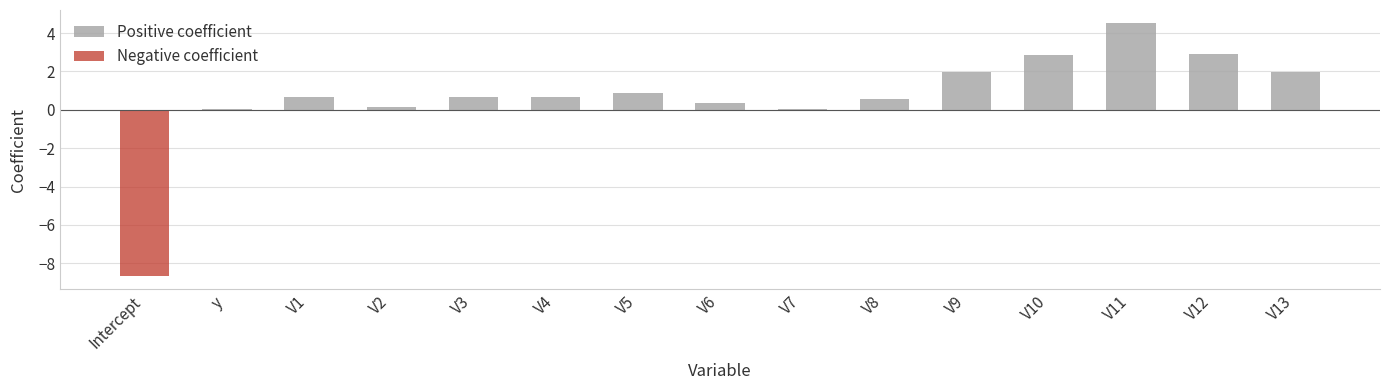

What is the greatest value displayed?

4.5